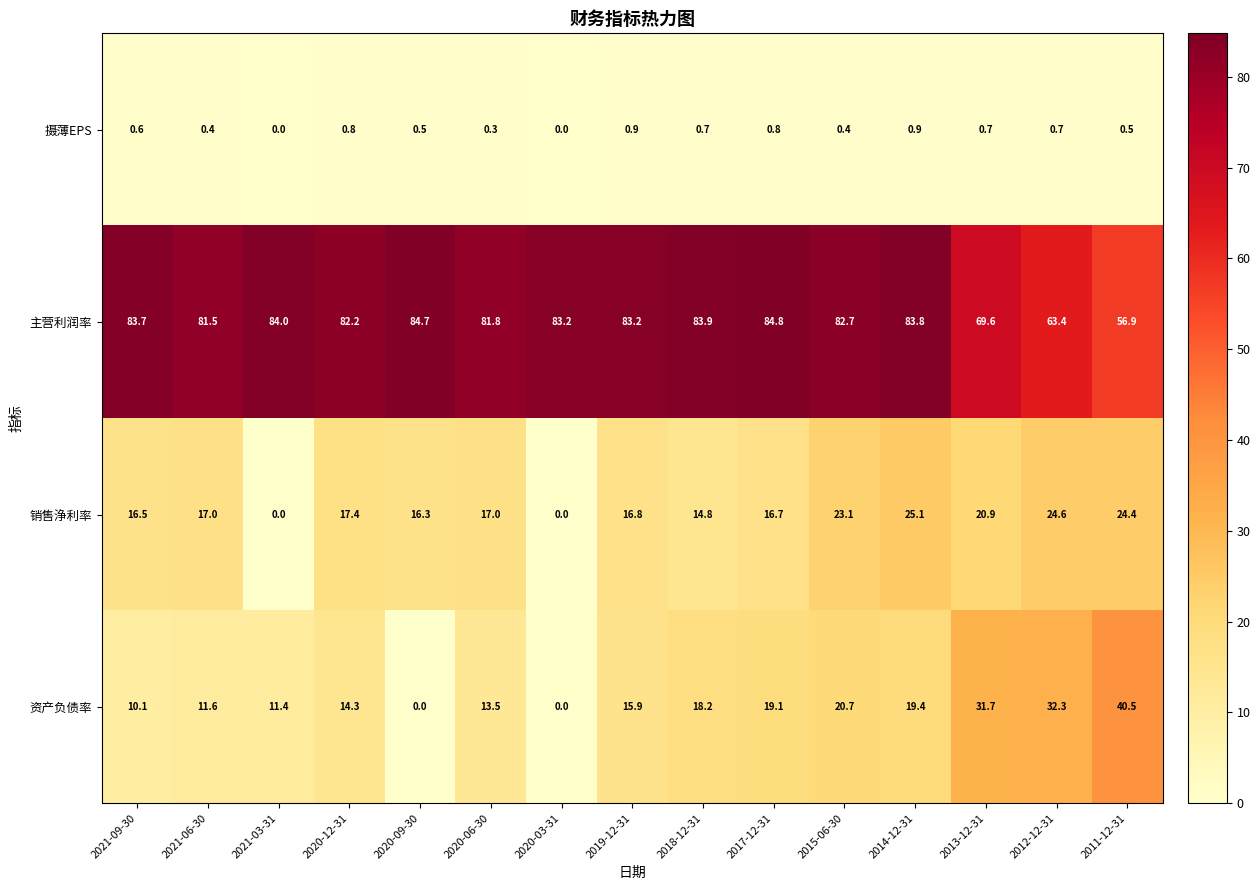

What is the spread (max minus min) of values at 2018-12-31?

83.2